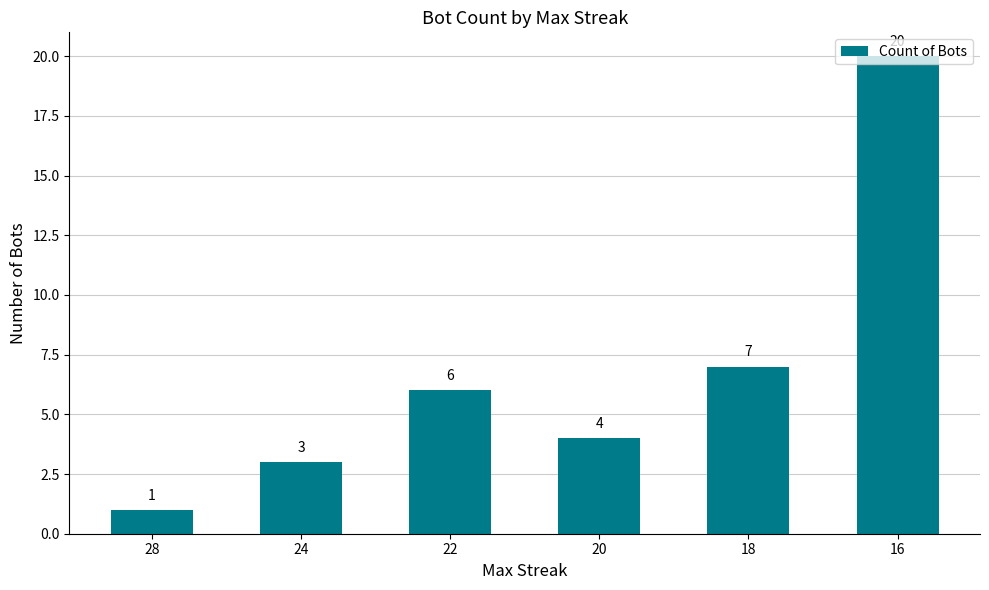

At which category does the chart reach its peak across all series?

16